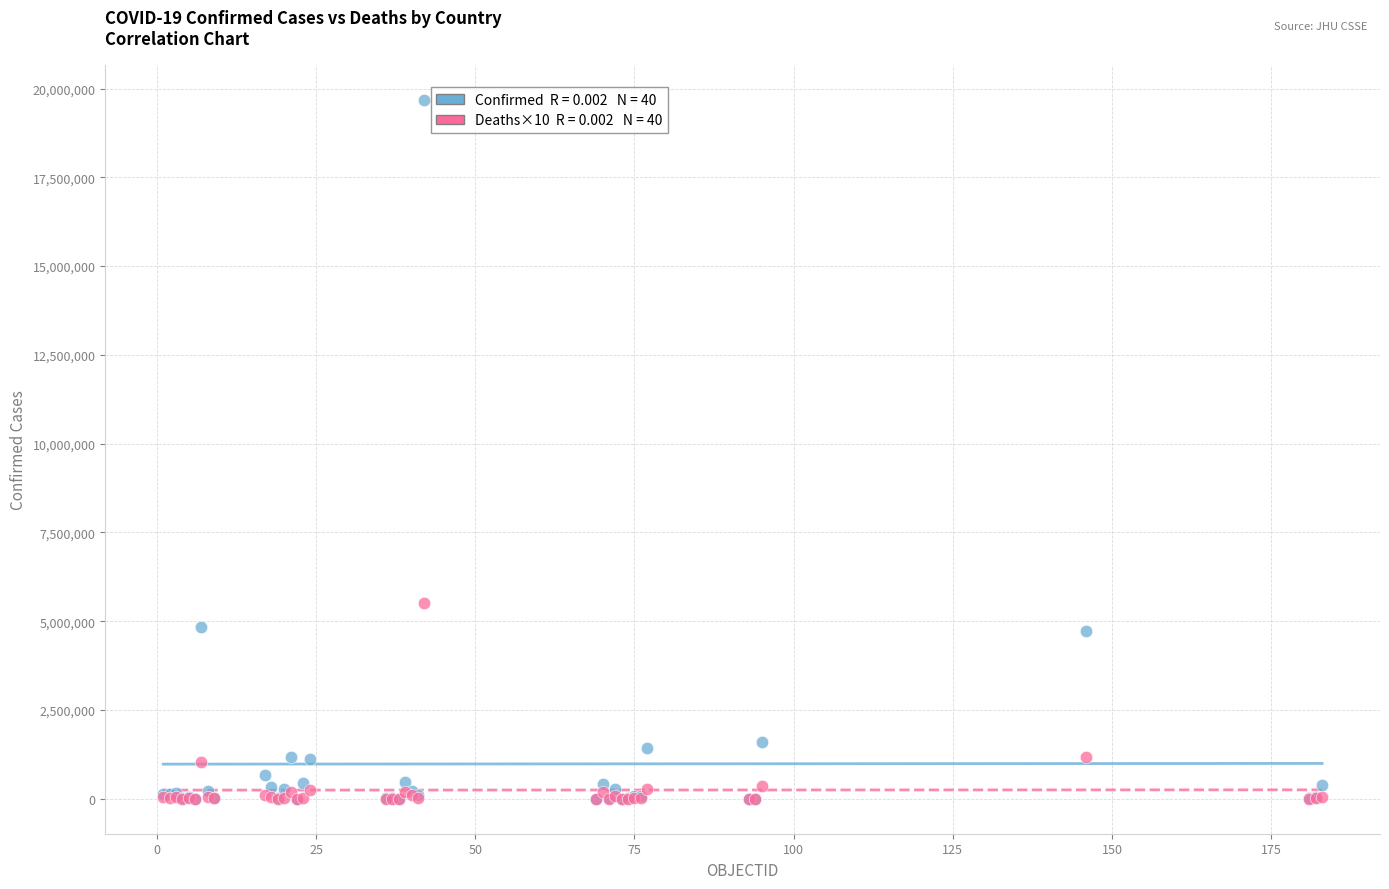

Across all series, what Y value is closest to 9844341?

5499240